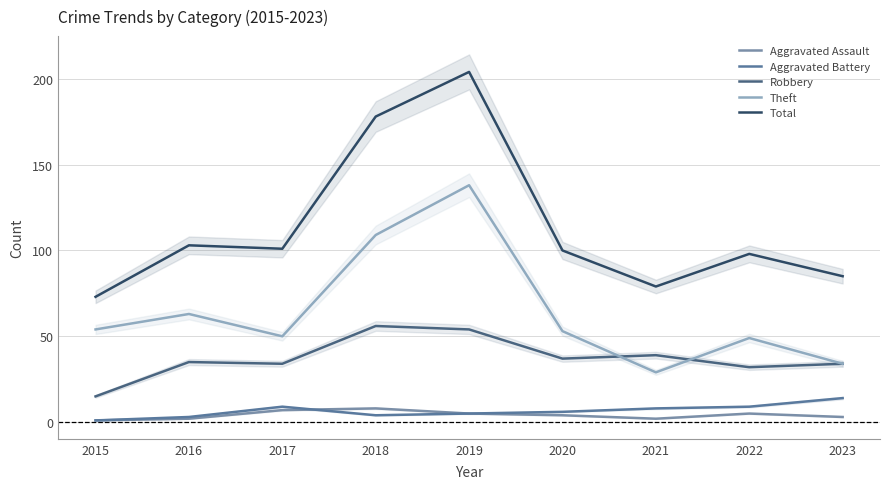

How many interior local peaks does the Theft series have?

3